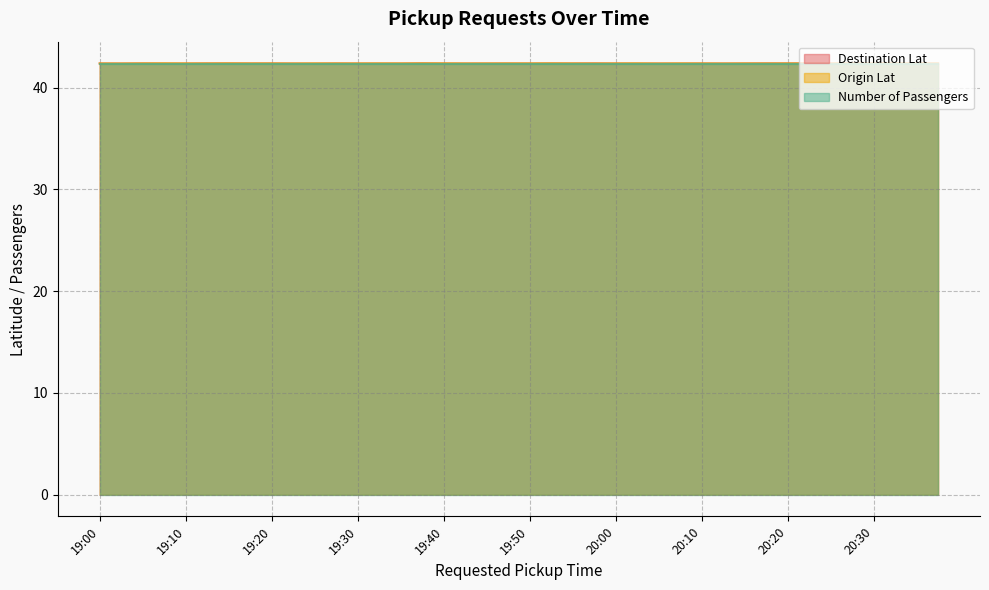

The value of Number of Passengers at 19:40 is 11.0. True or false?

False